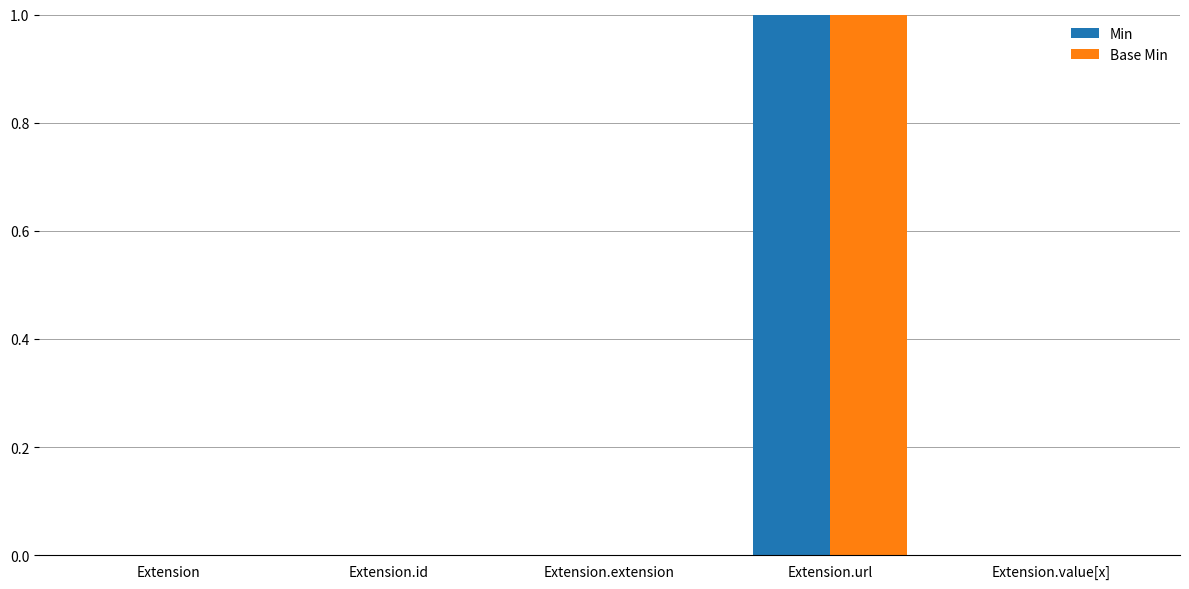

At which category is the sum across all series the highest?

Extension.url